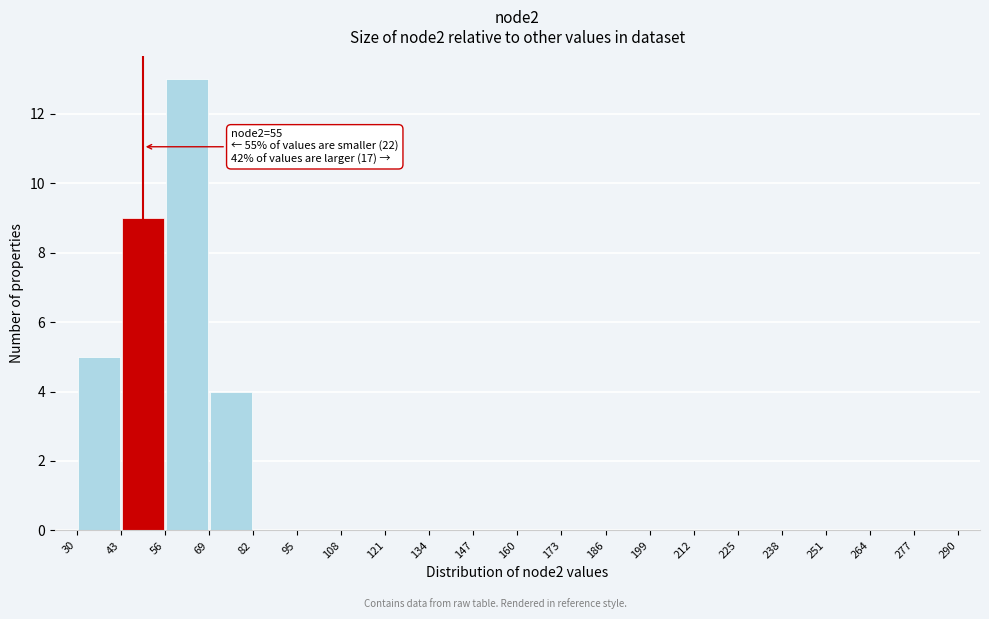

Which range on the x-axis has the tallest bar?

56 to 69